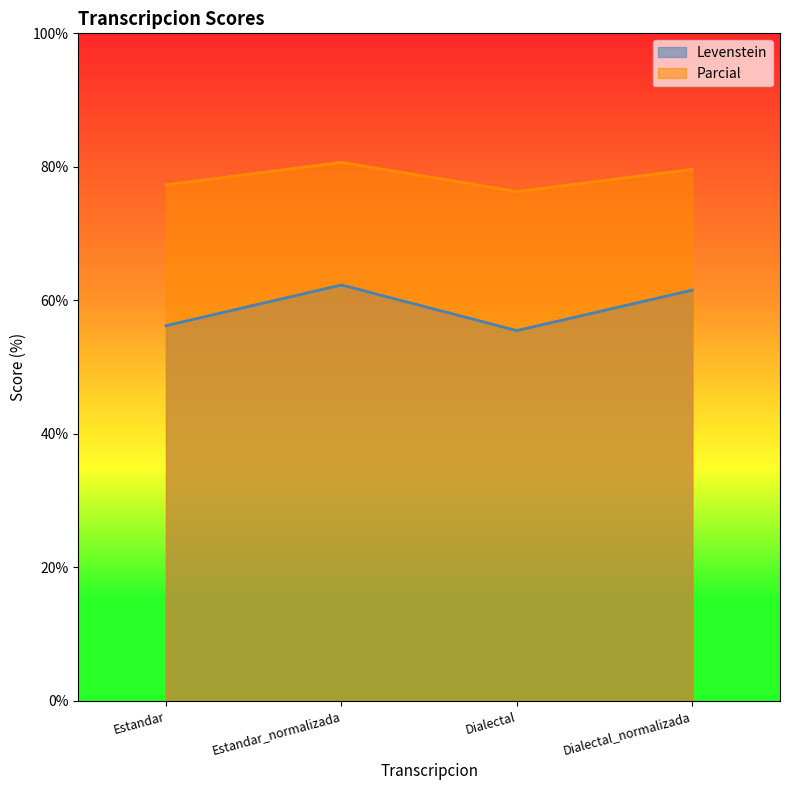

At which category does Parcial reach its first local peak?

Estandar_normalizada